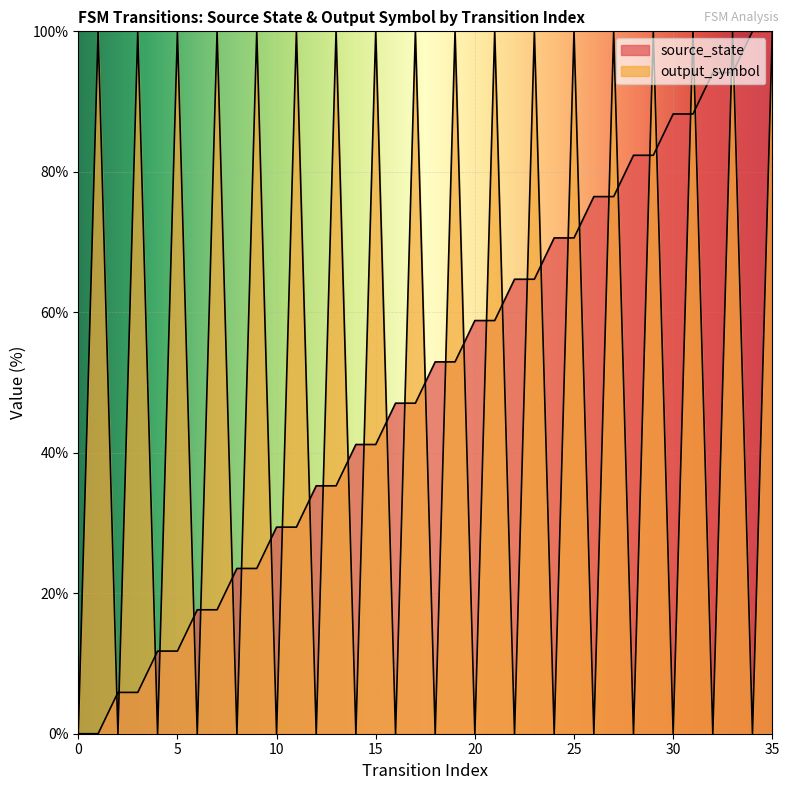

What is the sum of the source_state values at 0 and 30?

88.2